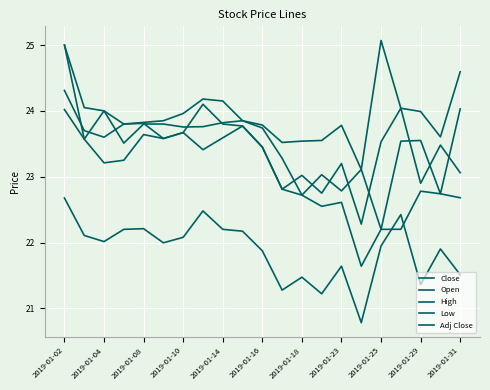

True or false: Low and Close cross at least once.

False